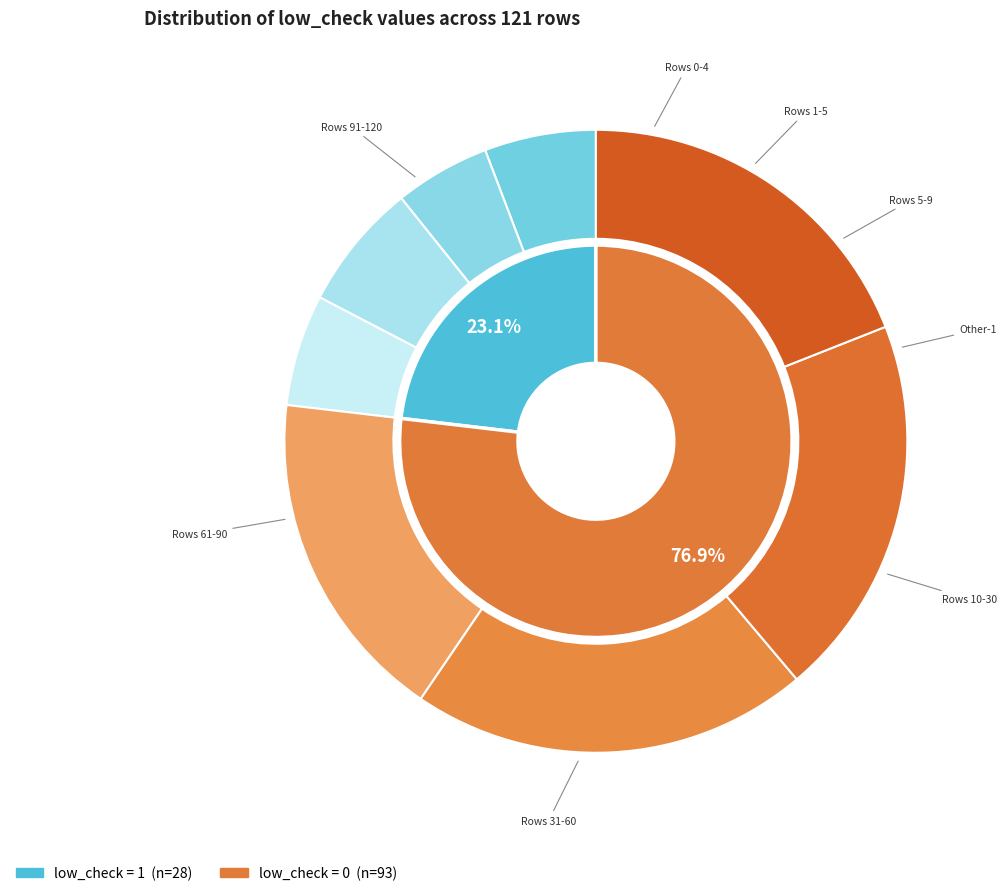

To the nearest percent, what is the combined percentage of low_check = 0 (count) and low_check = 1 (count)?

100%